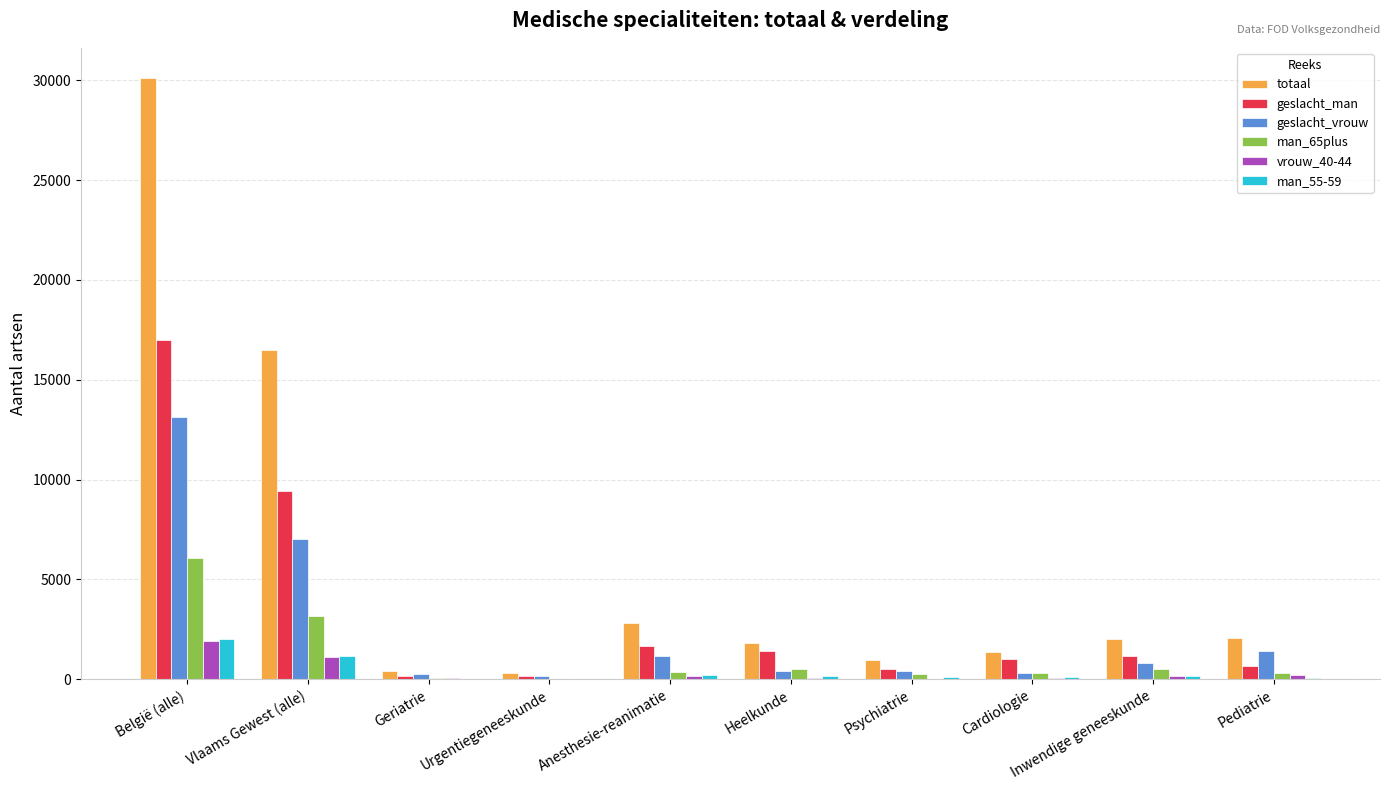

Where does the geslacht_vrouw series first go above 816?

België (alle)